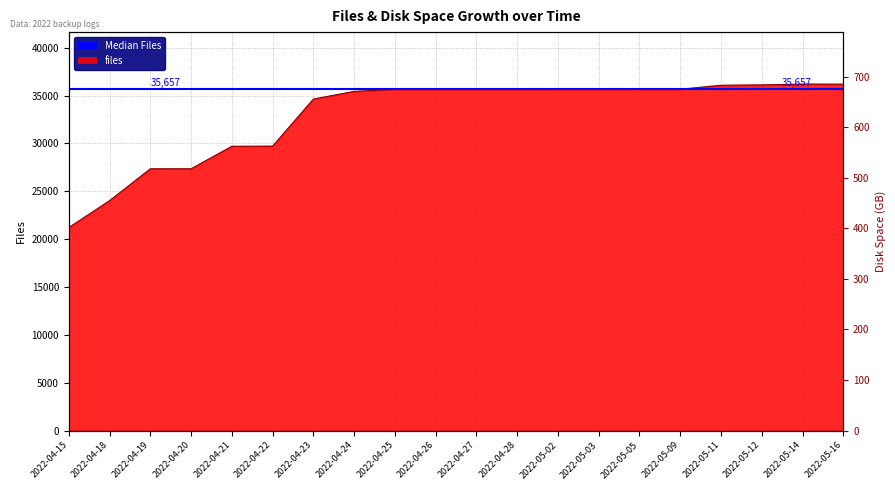

Reading right to left, extract all data points from this chart.

2022-05-16=36201	2022-05-14=36207	2022-05-12=36123	2022-05-11=36085	2022-05-09=35667	2022-05-05=35666	2022-05-03=35662	2022-05-02=35662	2022-04-28=35654	2022-04-27=35651	2022-04-26=35655	2022-04-25=35656	2022-04-24=35443	2022-04-23=34641	2022-04-22=29722	2022-04-21=29709	2022-04-20=27356	2022-04-19=27354	2022-04-18=24022	2022-04-15=21214